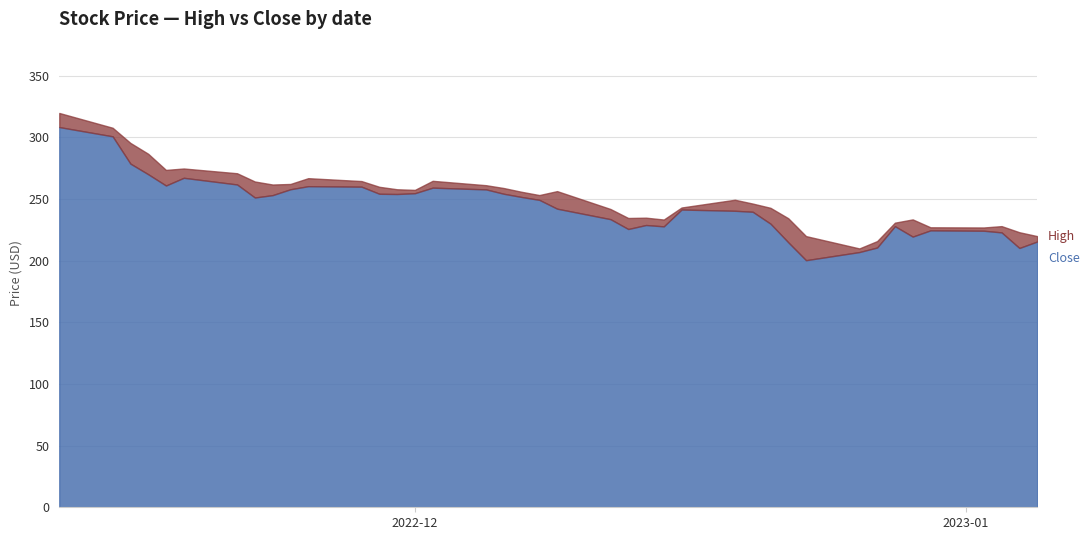

Does the chart display data point markers on the line(s)?

No